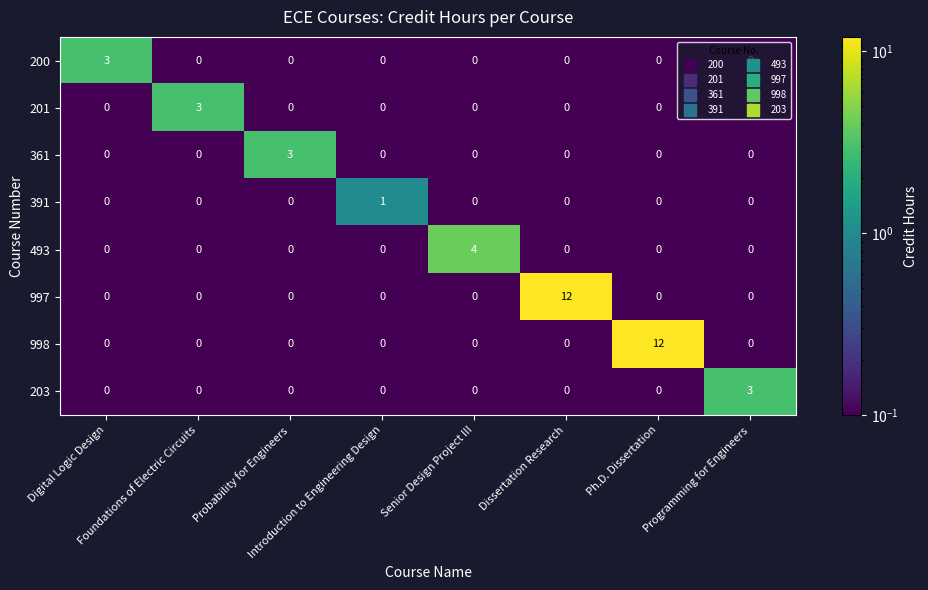

Count the 361 values in the range 0 to 1.

7